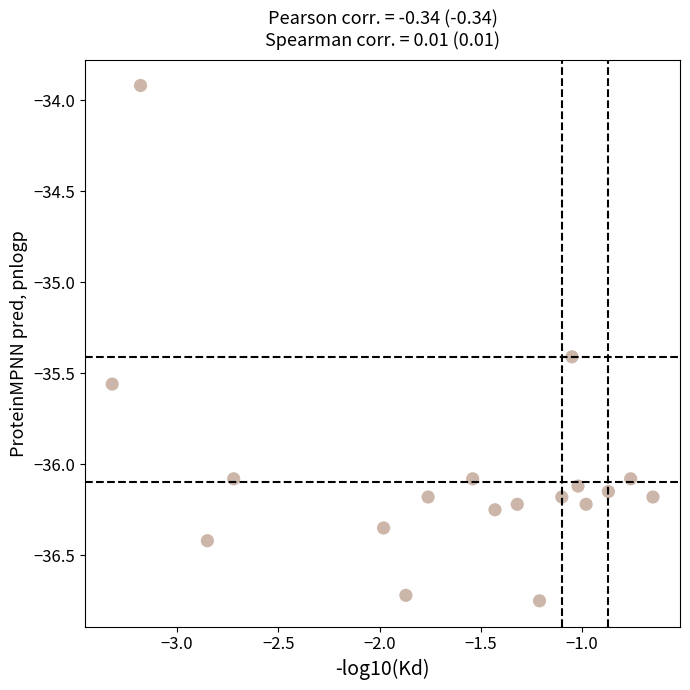

What is the range of X values (max minus min)?

2.7